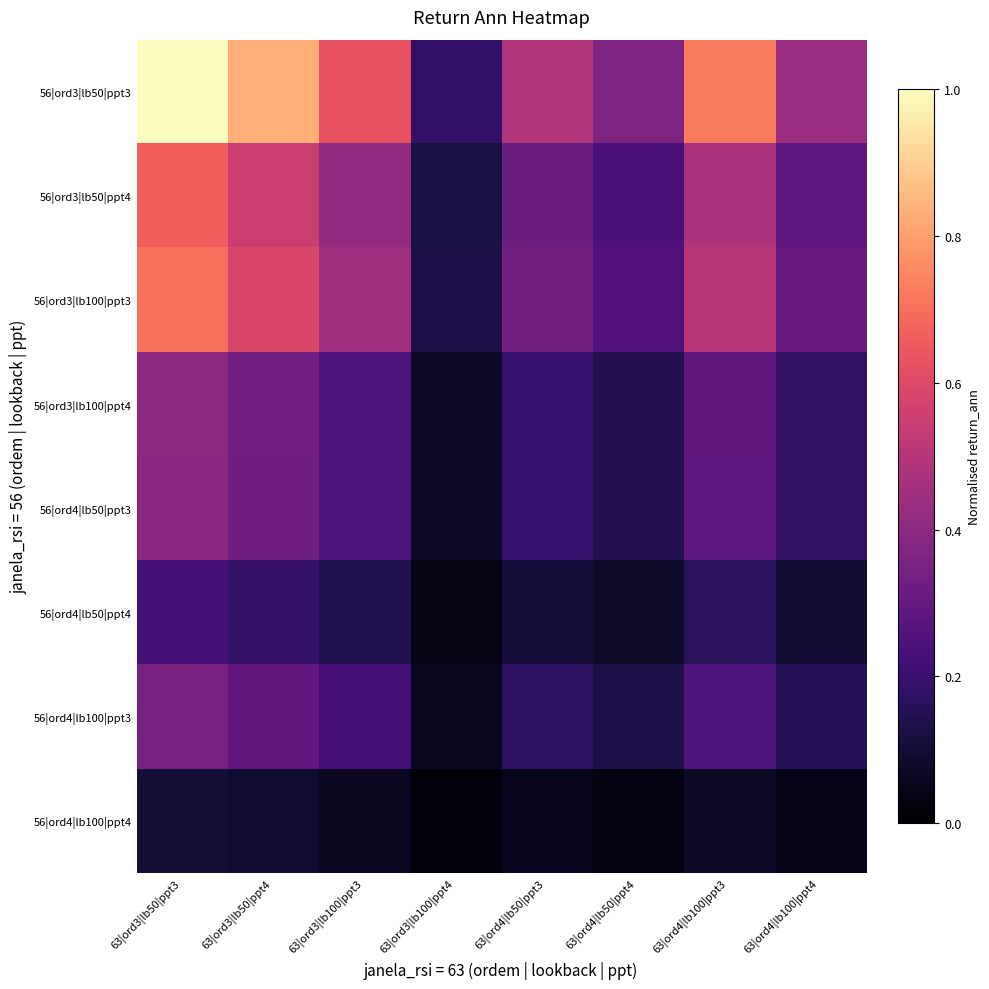

Reading left to right, extract all data points from this chart.

56|ord3|lb50|ppt3: 63|ord3|lb50|ppt3=1.0	63|ord3|lb50|ppt4=0.8	63|ord3|lb100|ppt3=0.6	63|ord3|lb100|ppt4=0.2	63|ord4|lb50|ppt3=0.5	63|ord4|lb50|ppt4=0.4	63|ord4|lb100|ppt3=0.7	63|ord4|lb100|ppt4=0.4
56|ord3|lb50|ppt4: 63|ord3|lb50|ppt3=0.7	63|ord3|lb50|ppt4=0.5	63|ord3|lb100|ppt3=0.4	63|ord3|lb100|ppt4=0.1	63|ord4|lb50|ppt3=0.3	63|ord4|lb50|ppt4=0.2	63|ord4|lb100|ppt3=0.5	63|ord4|lb100|ppt4=0.3
56|ord3|lb100|ppt3: 63|ord3|lb50|ppt3=0.7	63|ord3|lb50|ppt4=0.6	63|ord3|lb100|ppt3=0.4	63|ord3|lb100|ppt4=0.1	63|ord4|lb50|ppt3=0.3	63|ord4|lb50|ppt4=0.3	63|ord4|lb100|ppt3=0.5	63|ord4|lb100|ppt4=0.3
56|ord3|lb100|ppt4: 63|ord3|lb50|ppt3=0.4	63|ord3|lb50|ppt4=0.3	63|ord3|lb100|ppt3=0.3	63|ord3|lb100|ppt4=0.1	63|ord4|lb50|ppt3=0.2	63|ord4|lb50|ppt4=0.1	63|ord4|lb100|ppt3=0.3	63|ord4|lb100|ppt4=0.2
56|ord4|lb50|ppt3: 63|ord3|lb50|ppt3=0.4	63|ord3|lb50|ppt4=0.3	63|ord3|lb100|ppt3=0.3	63|ord3|lb100|ppt4=0.1	63|ord4|lb50|ppt3=0.2	63|ord4|lb50|ppt4=0.1	63|ord4|lb100|ppt3=0.3	63|ord4|lb100|ppt4=0.2
56|ord4|lb50|ppt4: 63|ord3|lb50|ppt3=0.2	63|ord3|lb50|ppt4=0.2	63|ord3|lb100|ppt3=0.1	63|ord3|lb100|ppt4=0.0	63|ord4|lb50|ppt3=0.1	63|ord4|lb50|ppt4=0.1	63|ord4|lb100|ppt3=0.2	63|ord4|lb100|ppt4=0.1
56|ord4|lb100|ppt3: 63|ord3|lb50|ppt3=0.3	63|ord3|lb50|ppt4=0.3	63|ord3|lb100|ppt3=0.2	63|ord3|lb100|ppt4=0.1	63|ord4|lb50|ppt3=0.2	63|ord4|lb50|ppt4=0.1	63|ord4|lb100|ppt3=0.3	63|ord4|lb100|ppt4=0.2
56|ord4|lb100|ppt4: 63|ord3|lb50|ppt3=0.1	63|ord3|lb50|ppt4=0.1	63|ord3|lb100|ppt3=0.1	63|ord3|lb100|ppt4=0.0	63|ord4|lb50|ppt3=0.1	63|ord4|lb50|ppt4=0.0	63|ord4|lb100|ppt3=0.1	63|ord4|lb100|ppt4=0.0